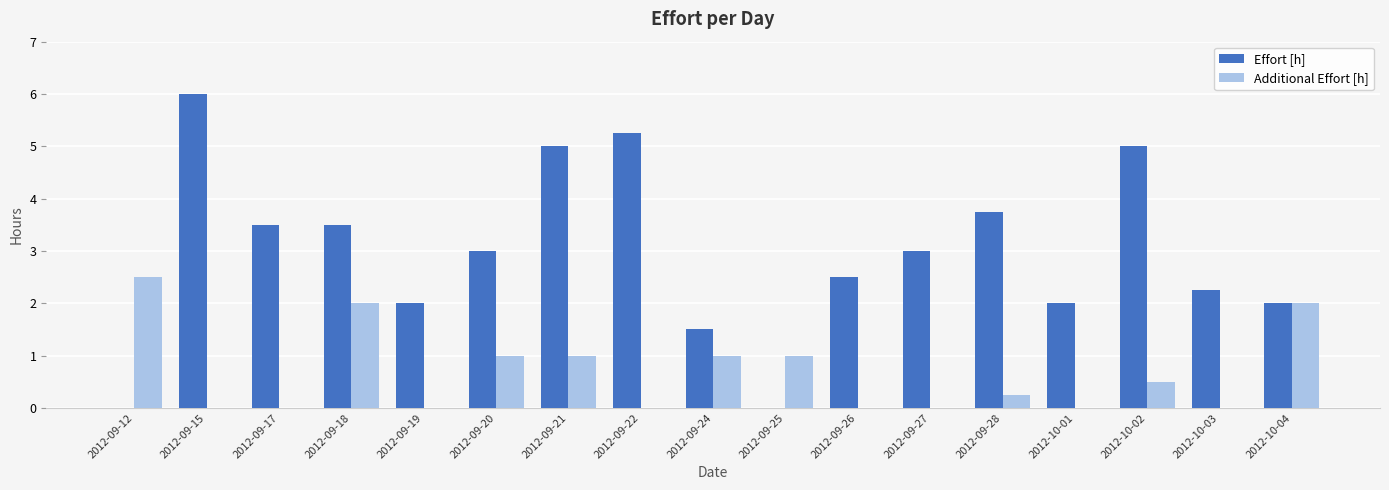

Is the value of Effort [h] at 2012-09-15 greater than the value of Additional Effort [h] at 2012-09-27?

Yes